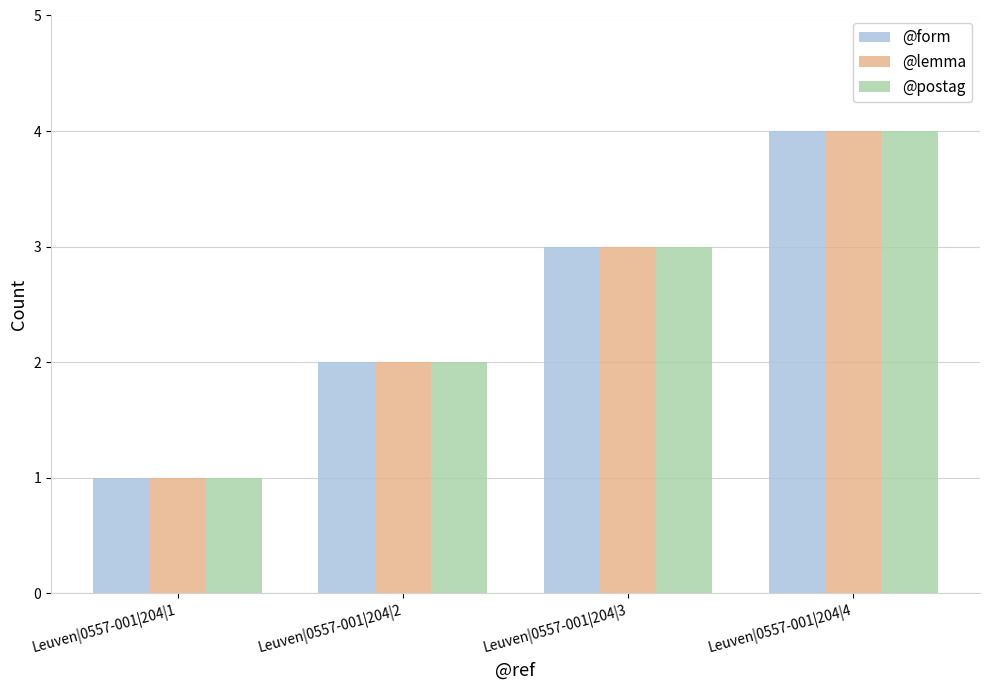

How many distinct data groups are displayed?

3